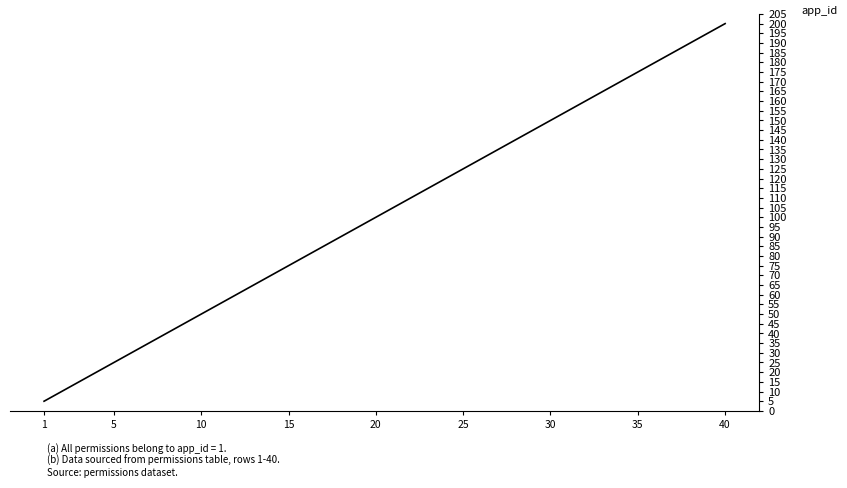

What is the greatest value displayed?

200.0